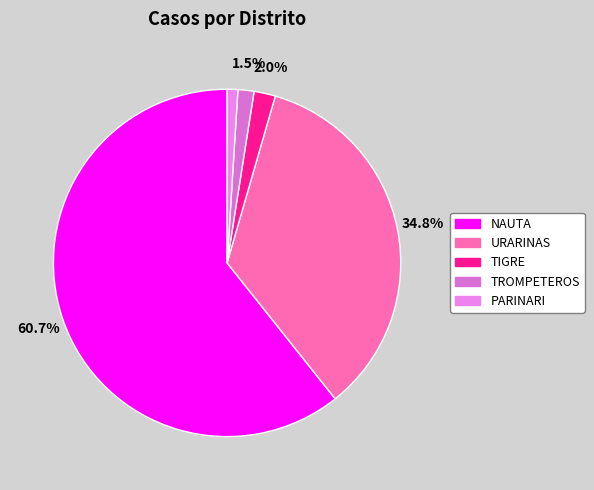

Approximately how many times larger is the value at NAUTA compared to TIGRE?

30.5